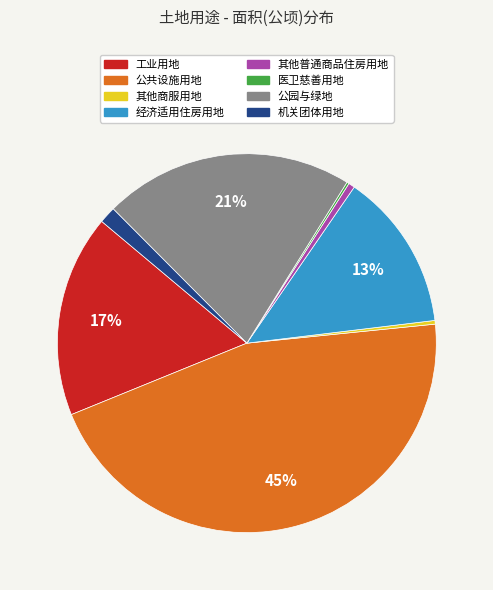

To the nearest percent, what is the difference between the 机关团体用地 and 经济适用住房用地 slice percentages?

12%